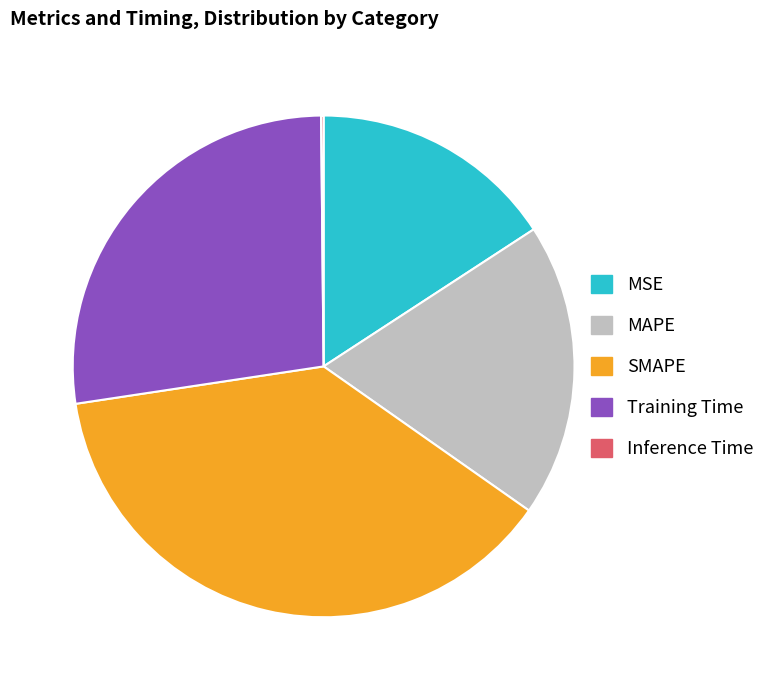

Is there any slice that represents more than half of the pie?

No